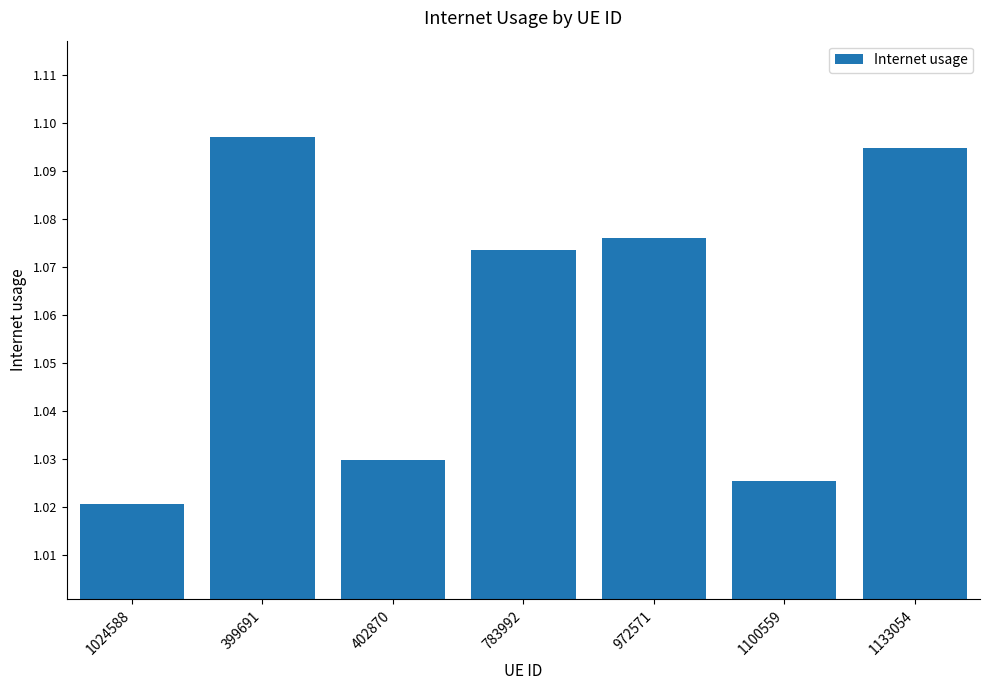

Rank the categories by value from lowest to highest.

1024588, 1100559, 402870, 783992, 972571, 1133054, 399691